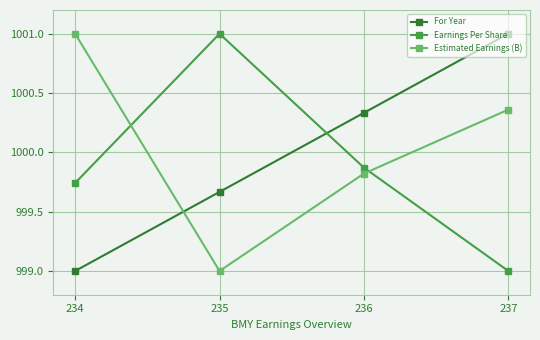

What is the difference between the Estimated Earnings (B) values at 235 and 236?

0.8